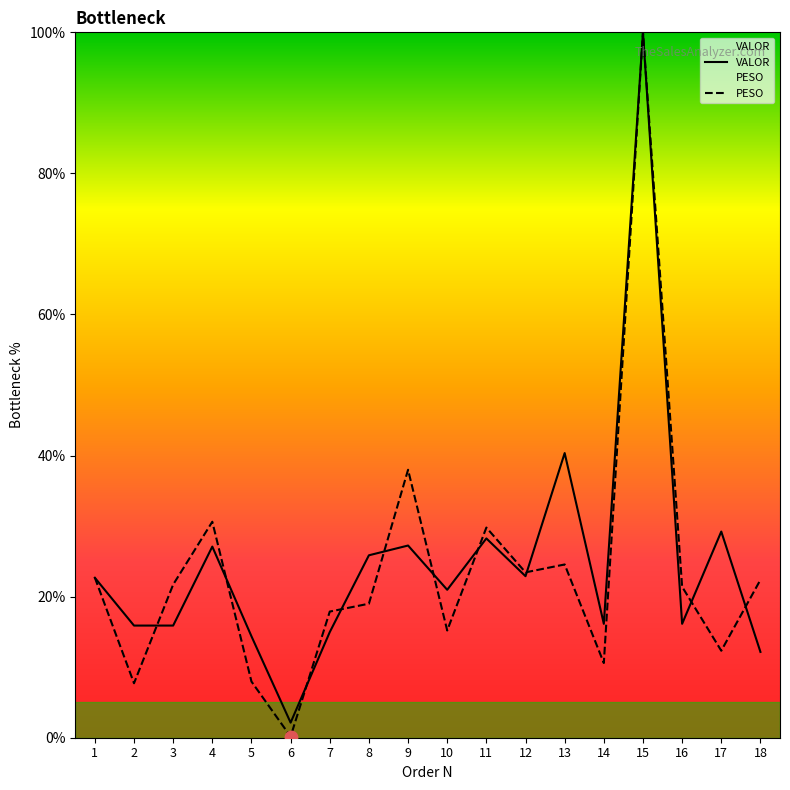

Which series contains the highest Y value?

PESO